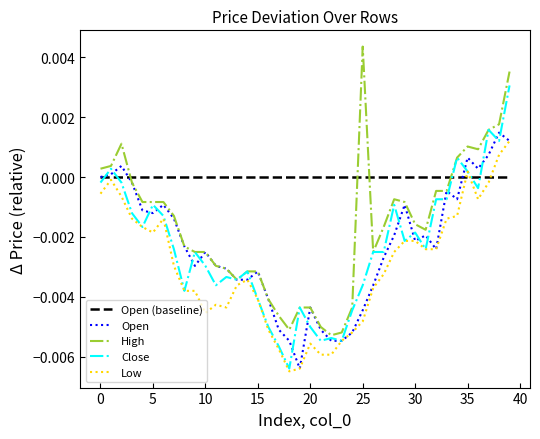

How many lines are shown in the chart?

5